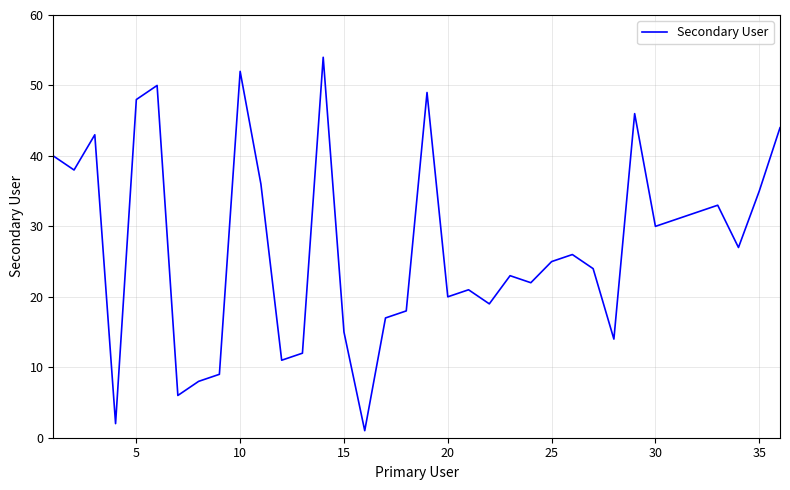

What is the maximum value shown in the chart?

54